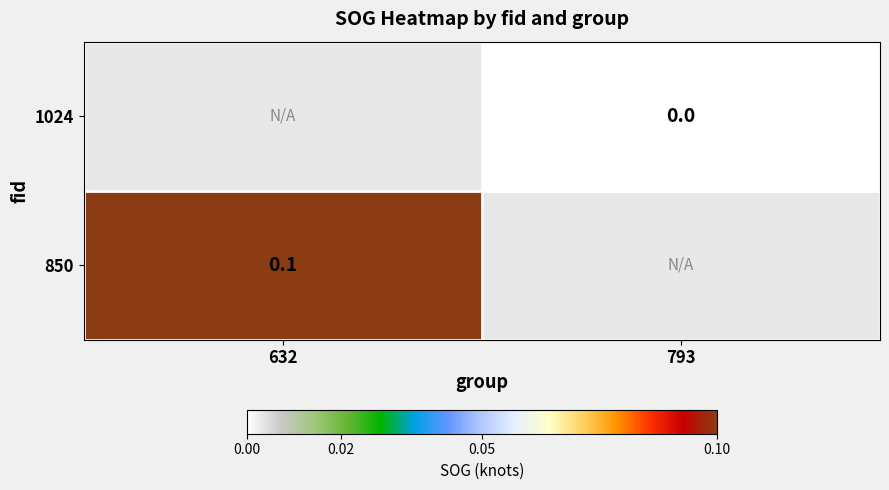

Between 793 and 632, which is larger?

632